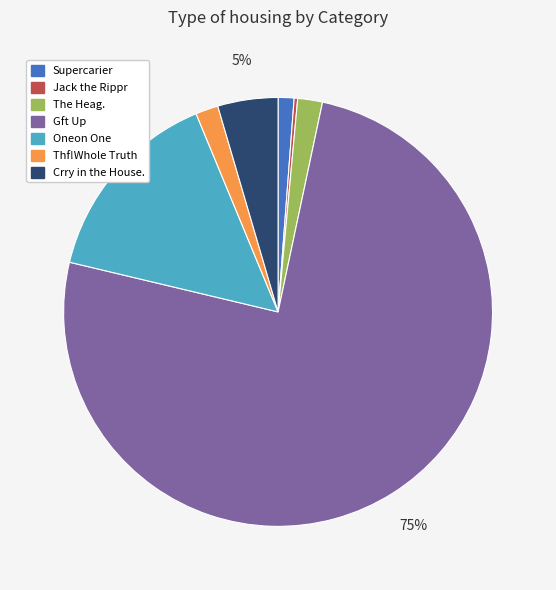

Between Thf!Whole Truth and Supercarier, which is larger?

Thf!Whole Truth